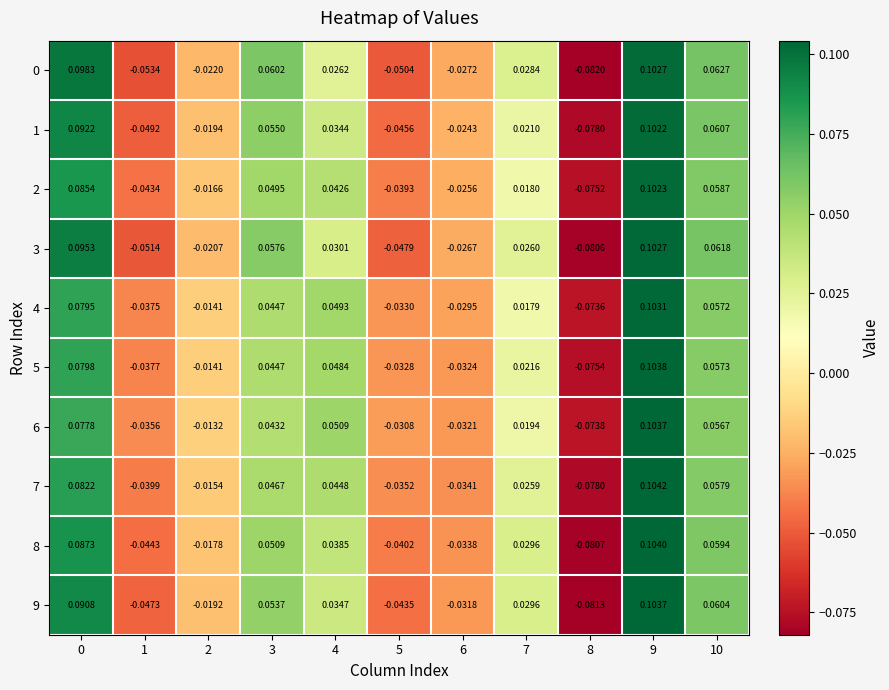

How many values in the 0 series are below 0?

5